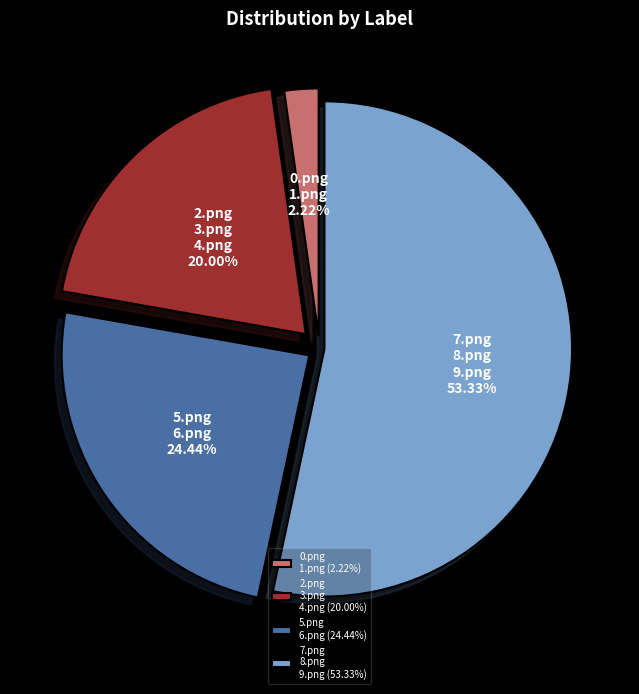

Do 0.png 1.png and 2.png 3.png 4.png together represent more than half of the pie?

No